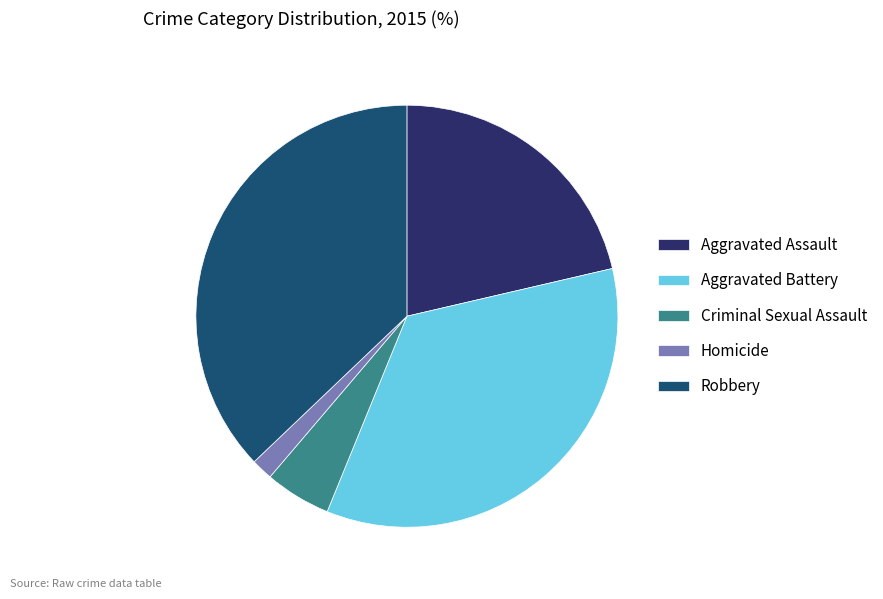

Rank the categories by value from highest to lowest.

Robbery, Aggravated Battery, Aggravated Assault, Criminal Sexual Assault, Homicide